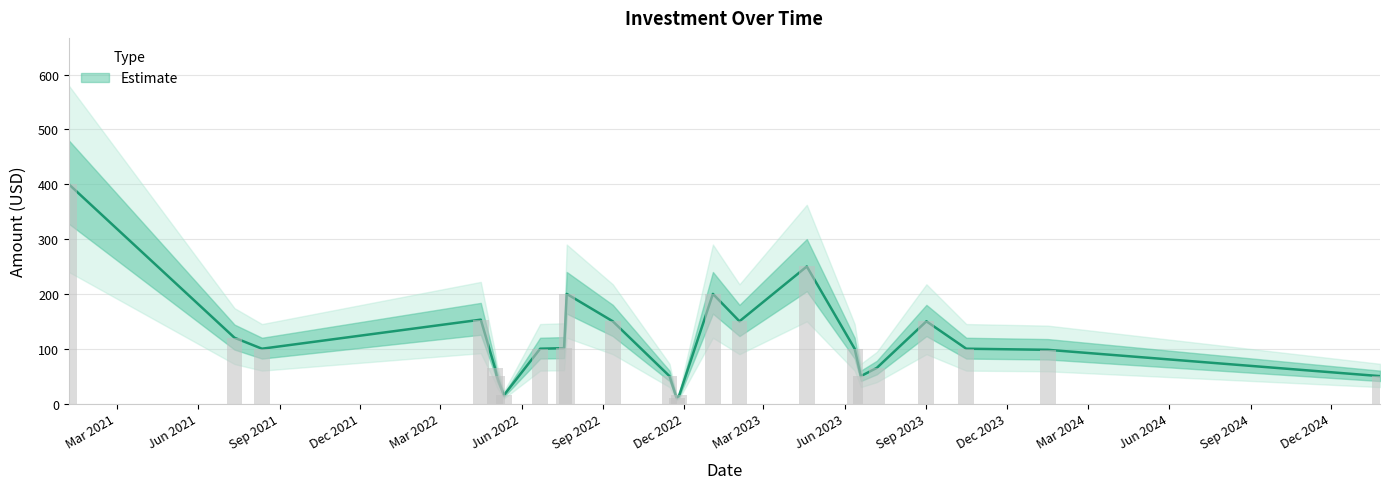

List the labels in order of value, smallest first.

2022-11-23, 2022-11-26, 2022-05-12, 2022-05-04, 2022-11-15, 2023-06-19, 2025-01-25, 2022-05-02, 2023-07-07, 2024-01-16, 2021-08-12, 2022-06-22, 2023-06-12, 2023-10-16, 2022-07-19, 2021-07-12, 2022-09-12, 2023-02-02, 2023-09-01, 2022-04-16, 2022-07-22, 2023-01-03, 2023-04-19, 2021-01-06